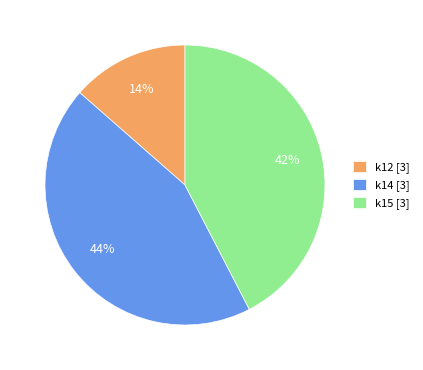

How many slices are in this pie chart?

3